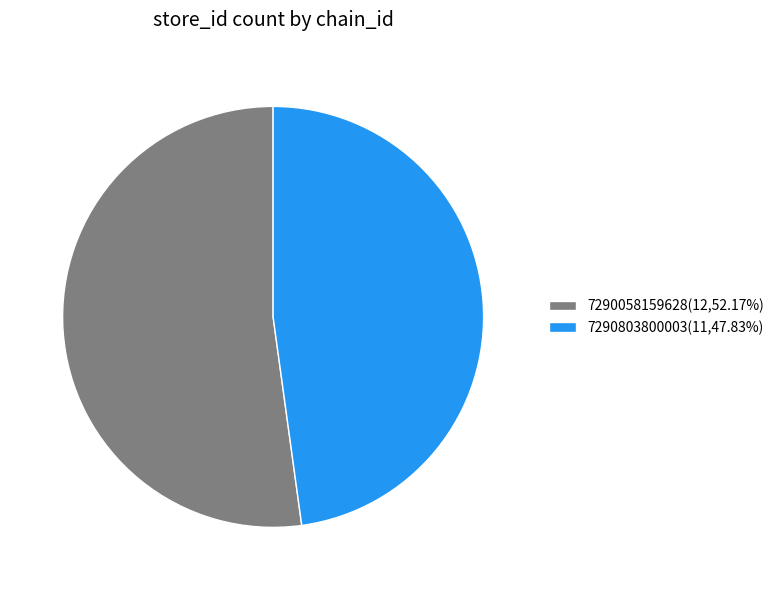

Is 7290058159628 the majority of the pie?

Yes